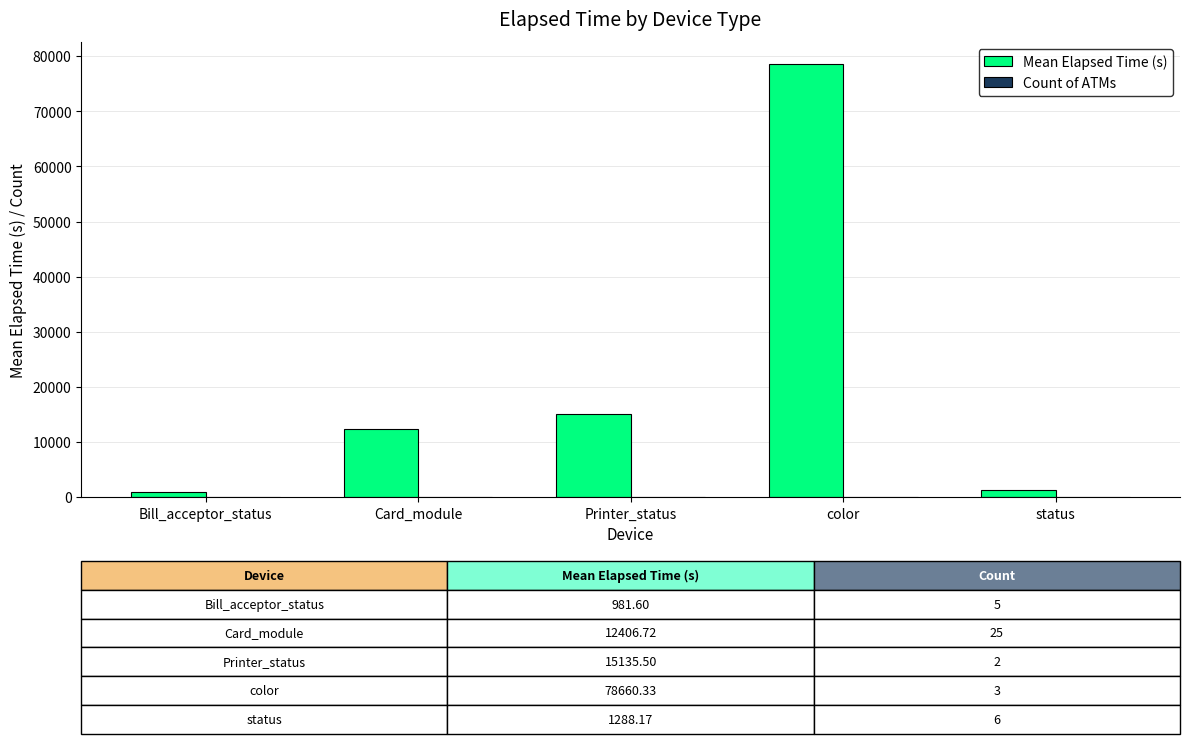

Which label corresponds to the largest value in the chart?

color